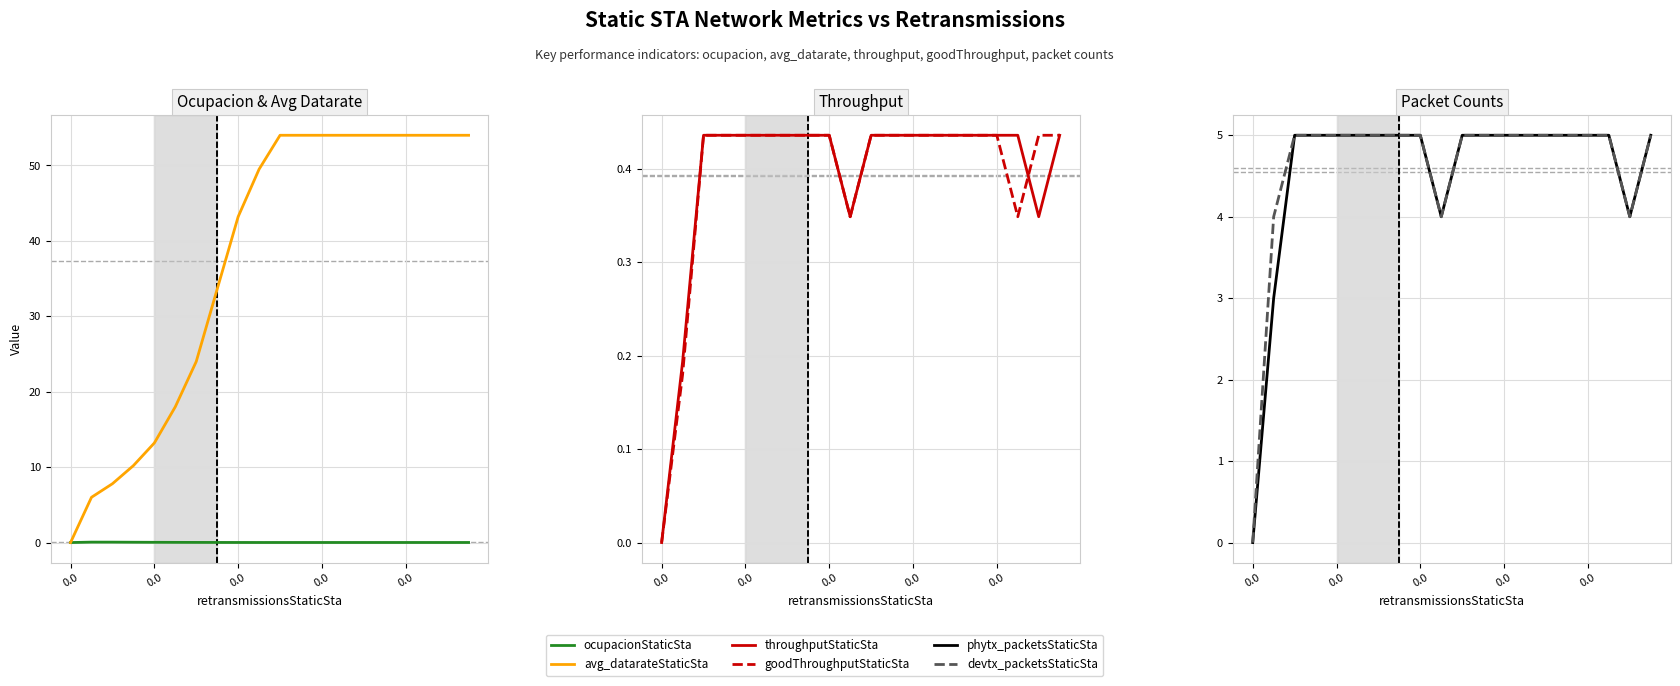

Reading right to left, extract all data points from this chart.

ocupacionStaticSta: 0.0	0.0	0.0	0.0	0.0	0.0	0.0	0.0	0.0	0.0	0.0	0.0	0.0	0.0	0.0	0.0	0.0	0.1	0.1	0.0
avg_datarateStaticSta: 54.0	54.0	54.0	54.0	54.0	54.0	54.0	54.0	54.0	54.0	49.5	43.2	33.6	24.0	18.0	13.2	10.2	7.8	6.0	0.0
throughputStaticSta: 0.4	0.3	0.4	0.4	0.4	0.4	0.4	0.4	0.4	0.4	0.3	0.4	0.4	0.4	0.4	0.4	0.4	0.4	0.2	0.0
goodThroughputStaticSta: 0.4	0.4	0.3	0.4	0.4	0.4	0.4	0.4	0.4	0.4	0.3	0.4	0.4	0.4	0.4	0.4	0.4	0.4	0.2	0.0
phytx_packetsStaticSta: 5.0	4.0	5.0	5.0	5.0	5.0	5.0	5.0	5.0	5.0	4.0	5.0	5.0	5.0	5.0	5.0	5.0	5.0	3.0	0.0
devtx_packetsStaticSta: 5.0	4.0	5.0	5.0	5.0	5.0	5.0	5.0	5.0	5.0	4.0	5.0	5.0	5.0	5.0	5.0	5.0	5.0	4.0	0.0